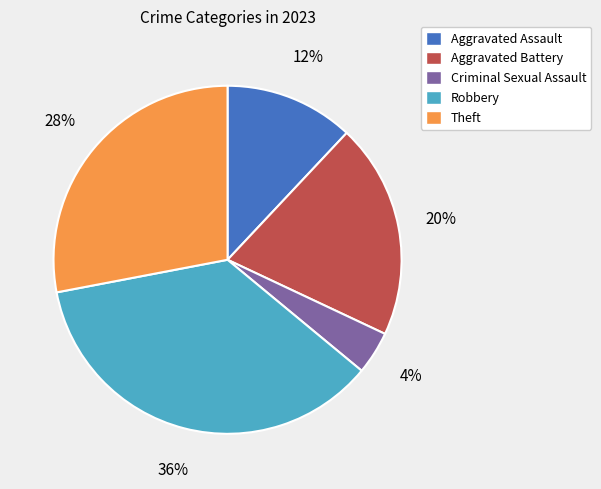

What percentage is the Aggravated Assault slice, to the nearest percent?

12%